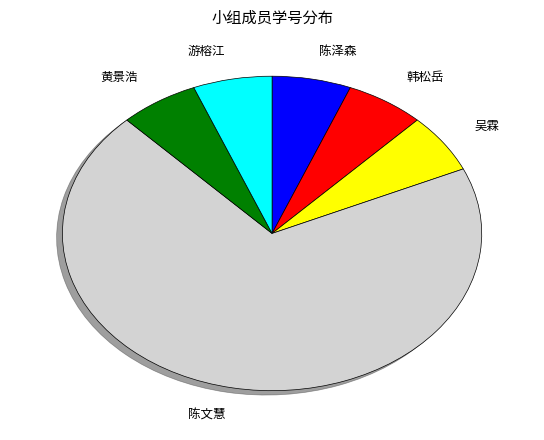

Which slice is the largest?

陈文慧